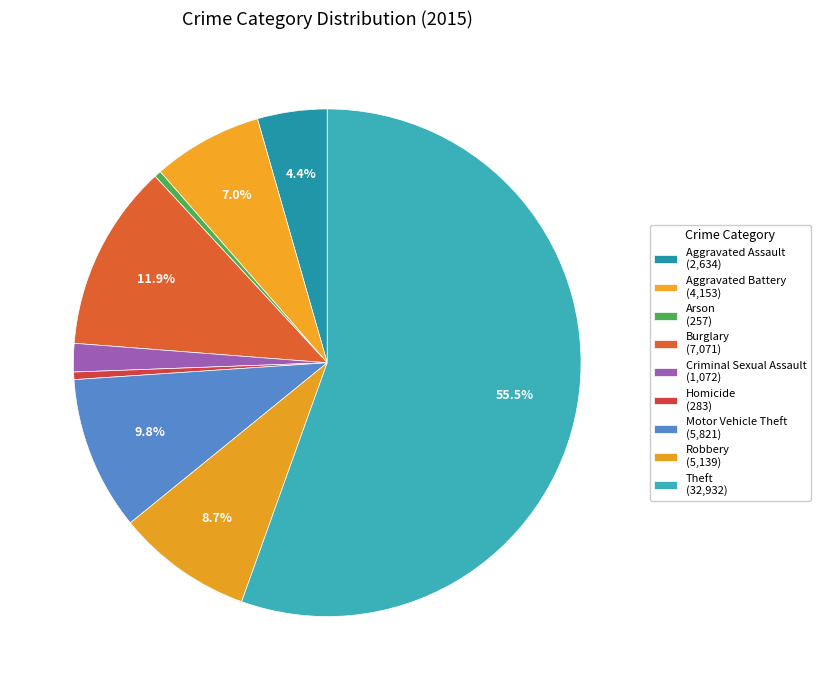

How much of the chart is everything except Burglary?

88.1%